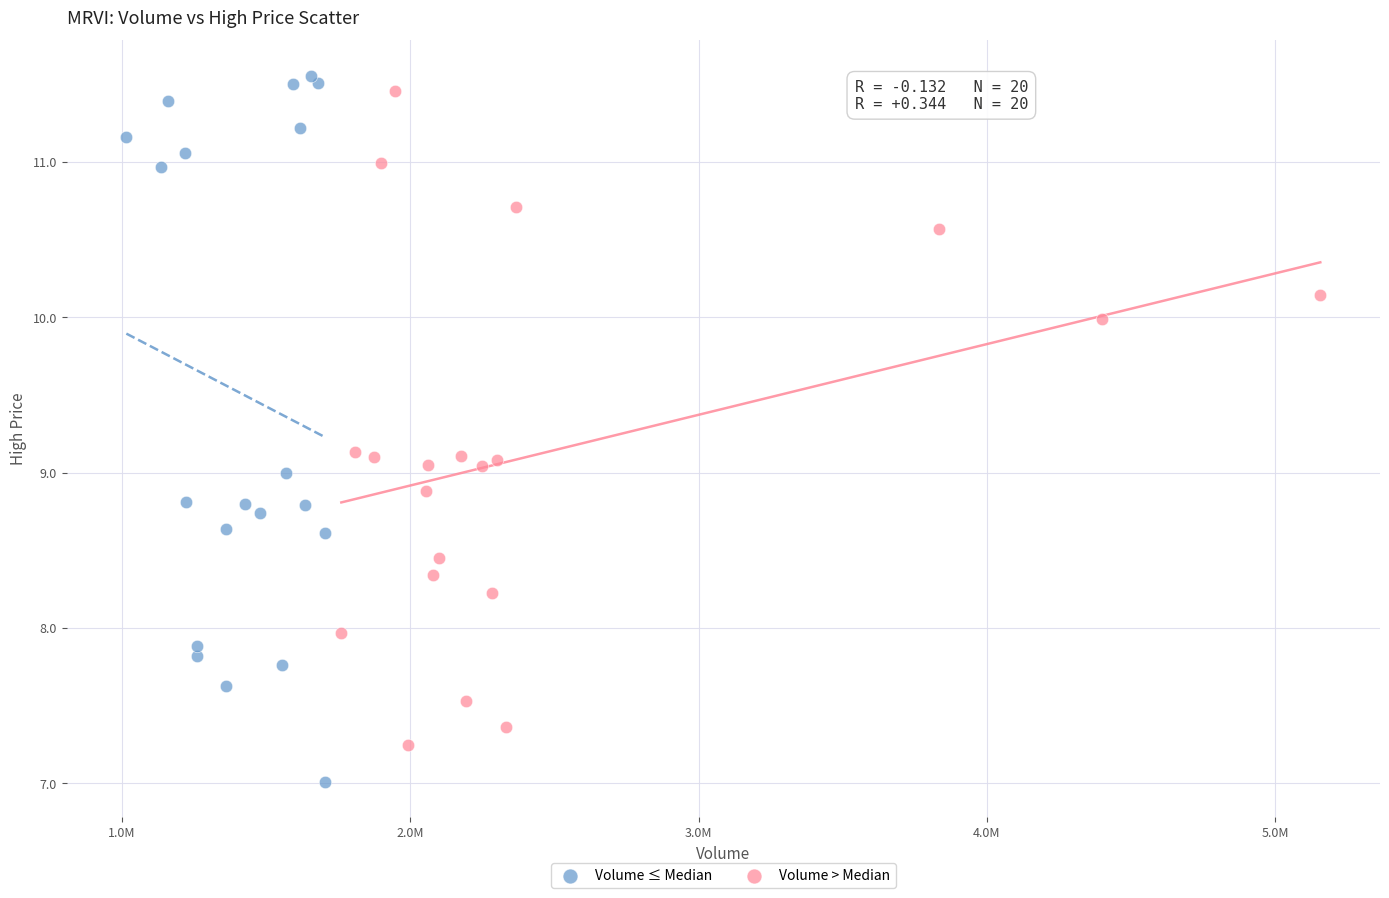

What are all the series names shown in the legend?

Volume ≤ Median, Volume > Median